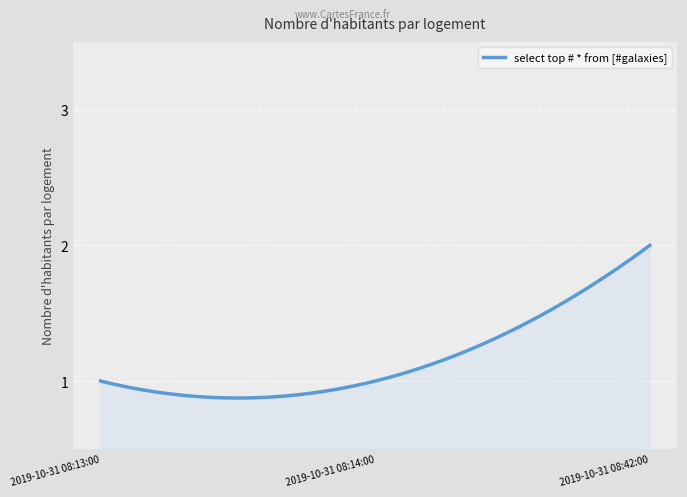

Reading left to right, extract all data points from this chart.

2019-10-31 08:13:00=1	2019-10-31 08:14:00=1	2019-10-31 08:42:00=2